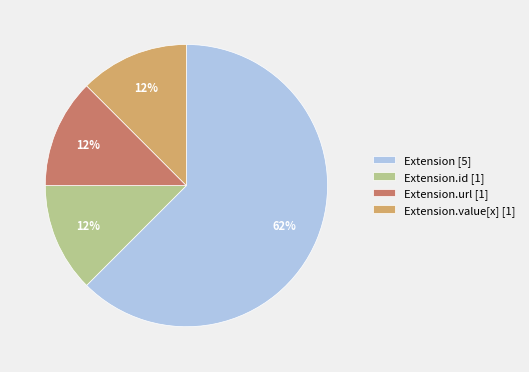

Do Extension.value[x] [1] and Extension.id [1] together represent more than half of the pie?

No